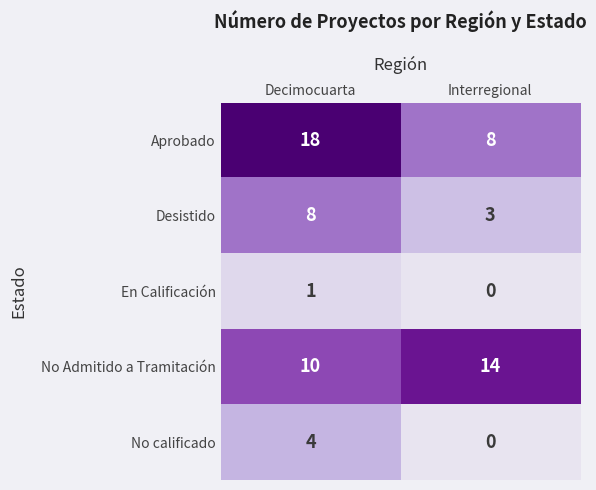

Rank the series at Decimocuarta from highest to lowest value.

Aprobado, No Admitido a Tramitación, Desistido, No calificado, En Calificación